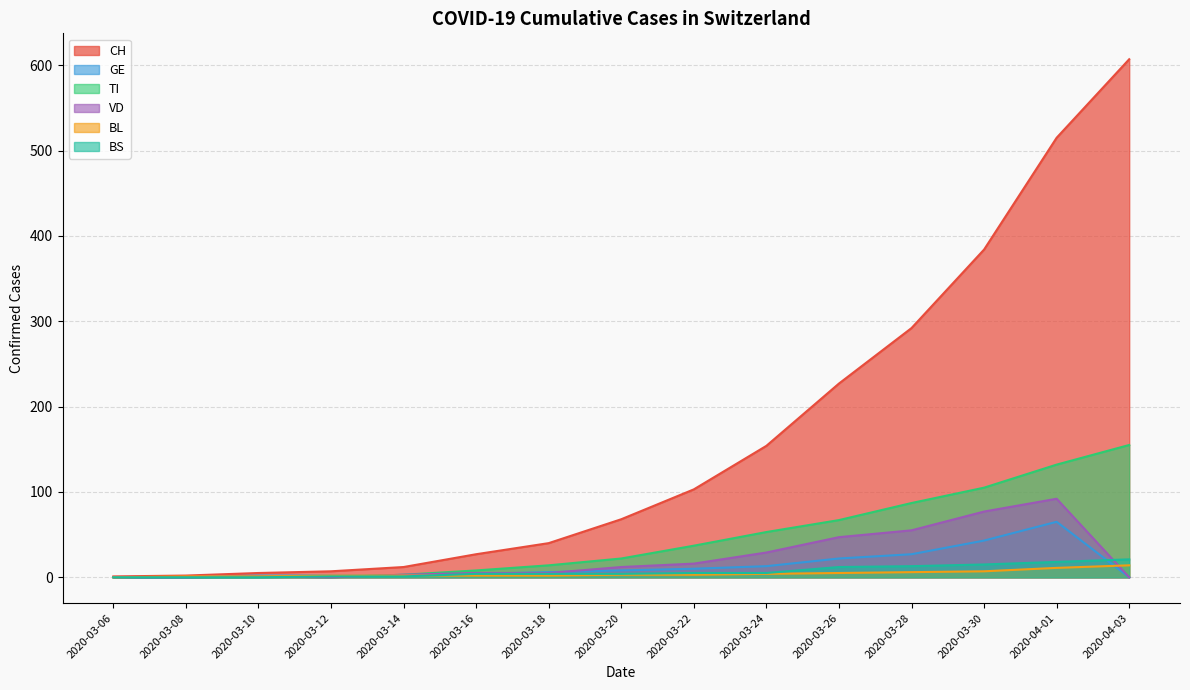

What is the label of the 14th point from the right?

2020-03-08